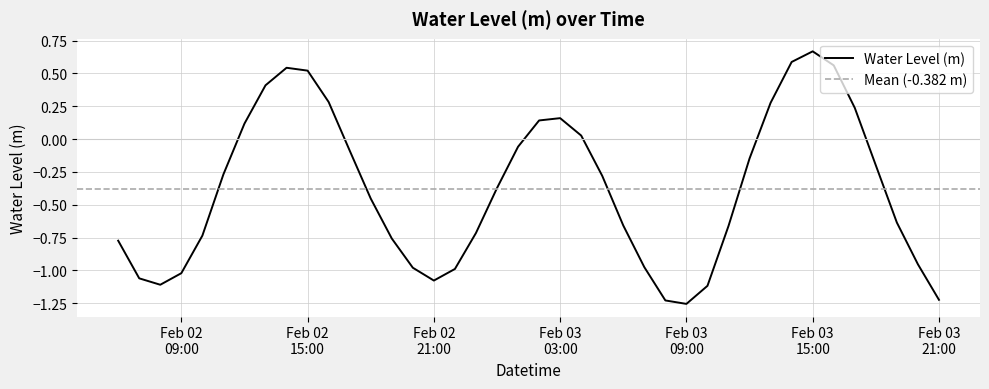

The chart shows a value of -0.4 at 2023-02-02 19:00:00. True or false?

False